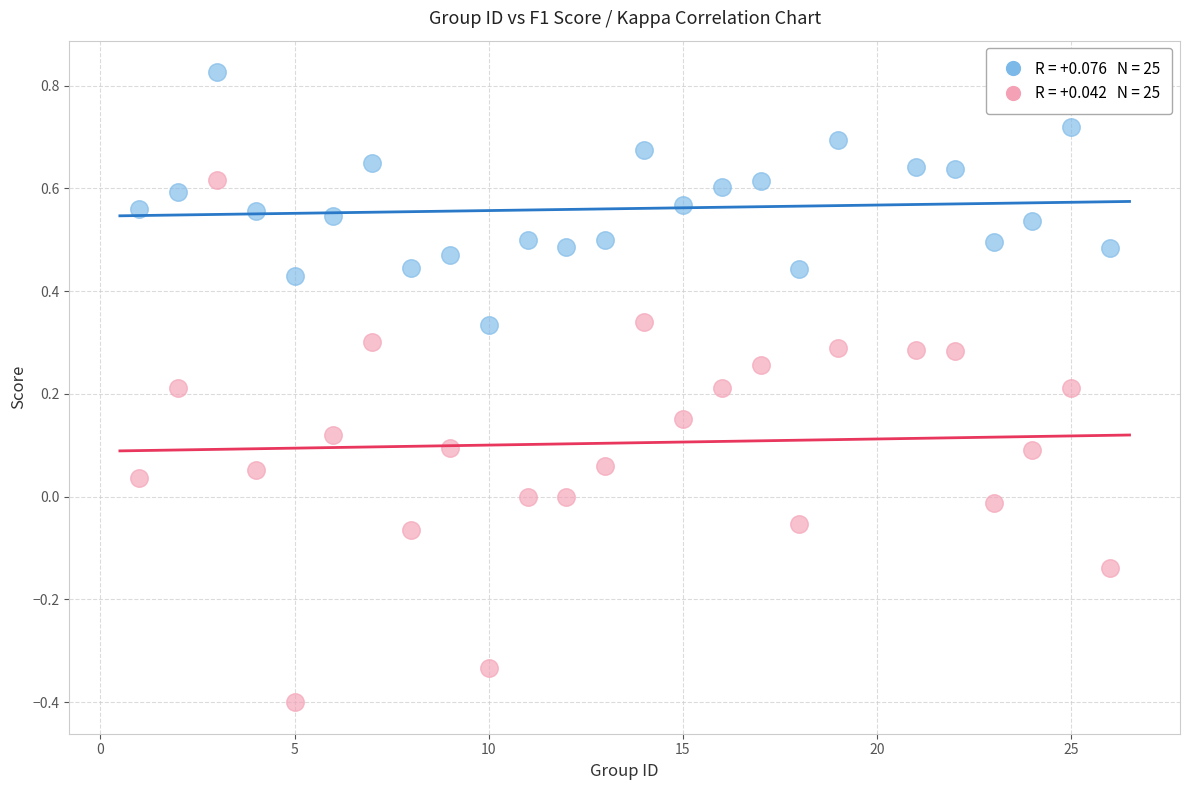

Across all data points, what is the range of X values (max minus min)?

25.0